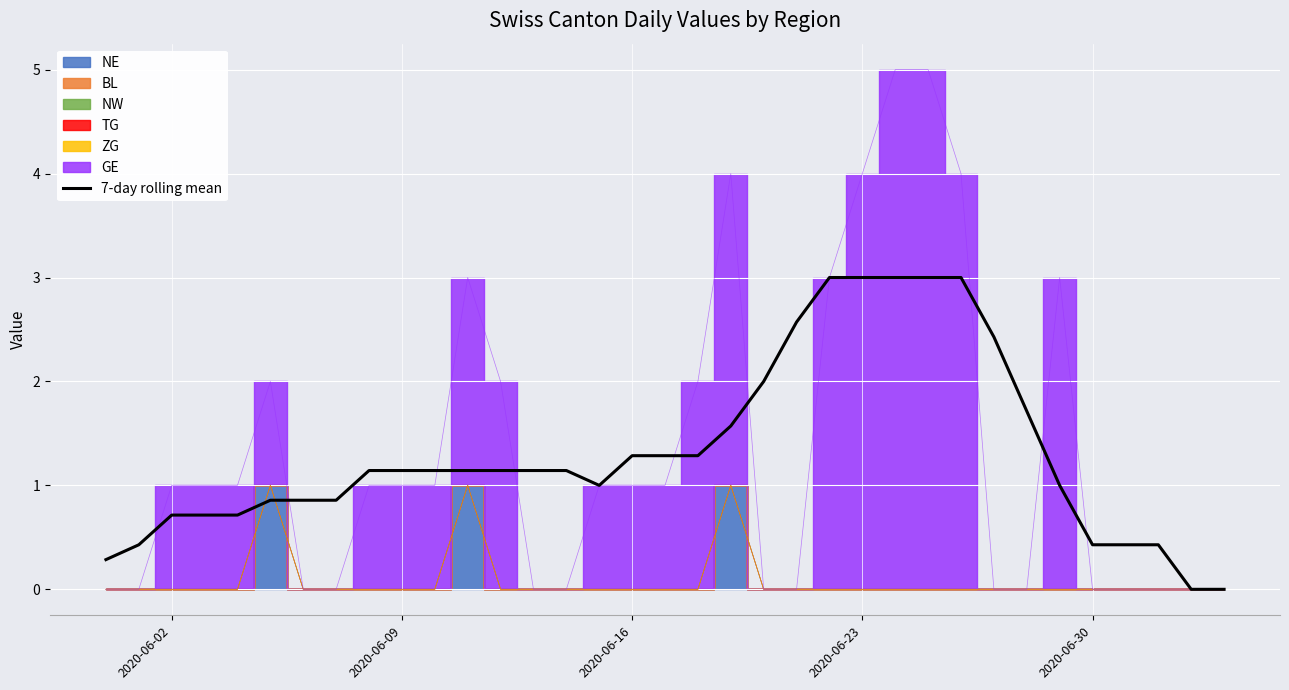

What is the highest value of the 7-day rolling mean series?

3.0